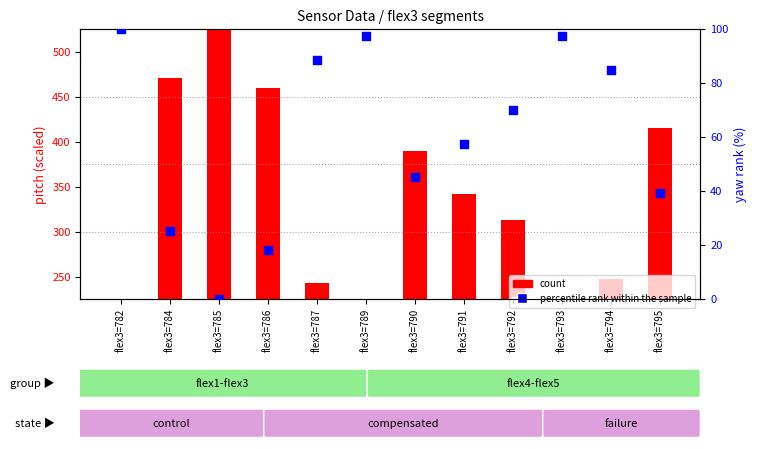

Which series has the widest spread of Y values?

count